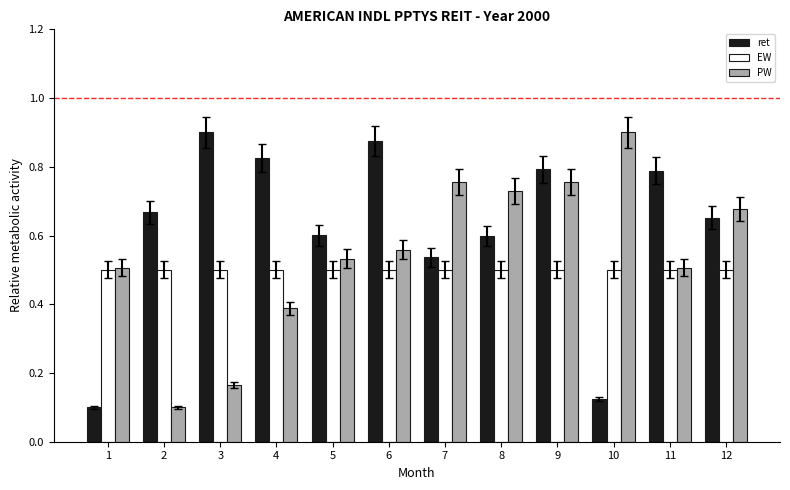

What is the spread (max minus min) of values at 9?

0.3